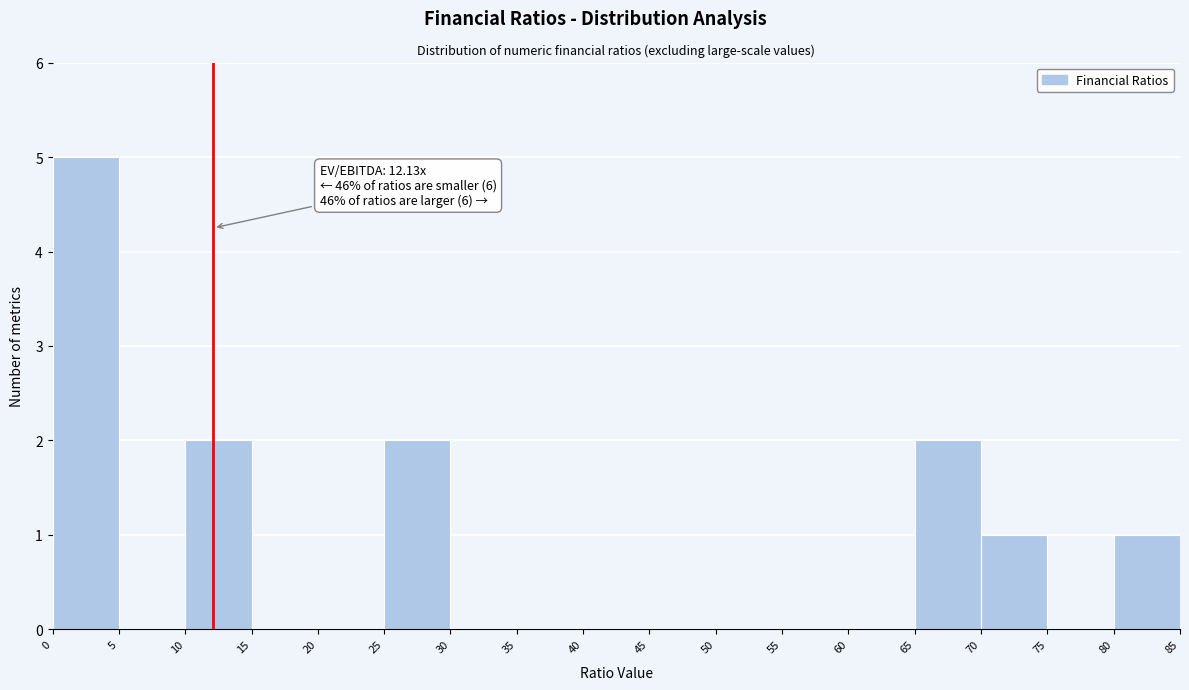

Over which range of the x-axis is the bar tallest?

0 to 5